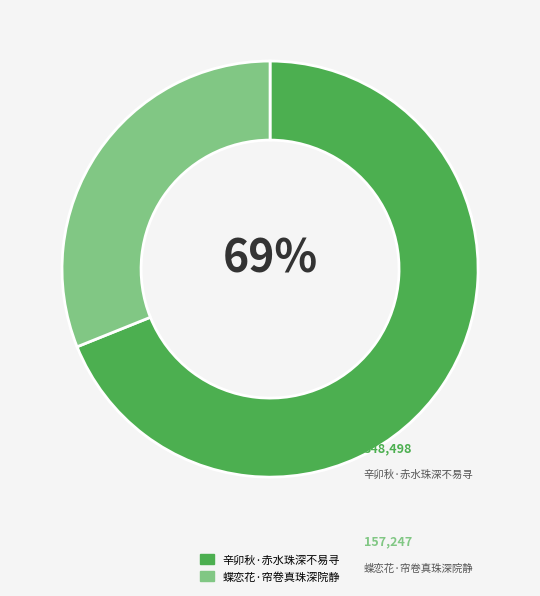

To the nearest percent, what portion does 蝶恋花·帘卷真珠深院静 represent?

31%